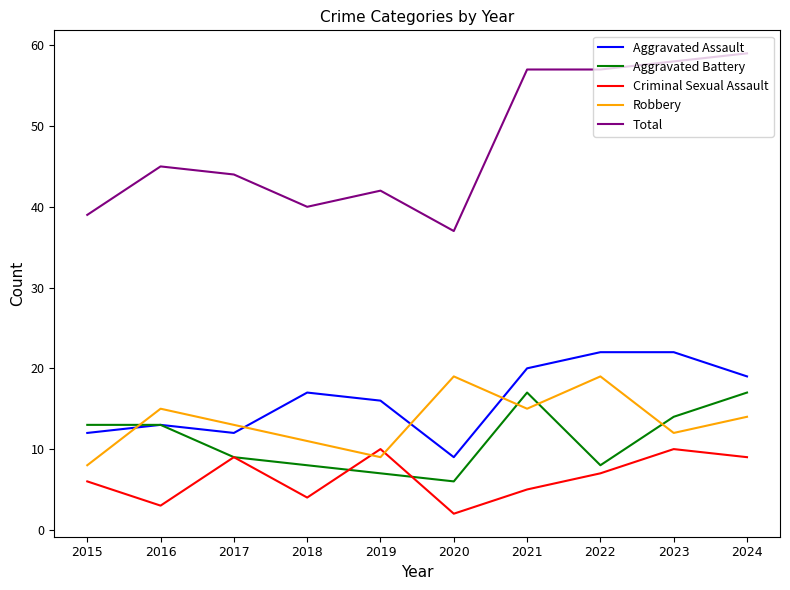

What is the spread (max minus min) of values at 2016?

42